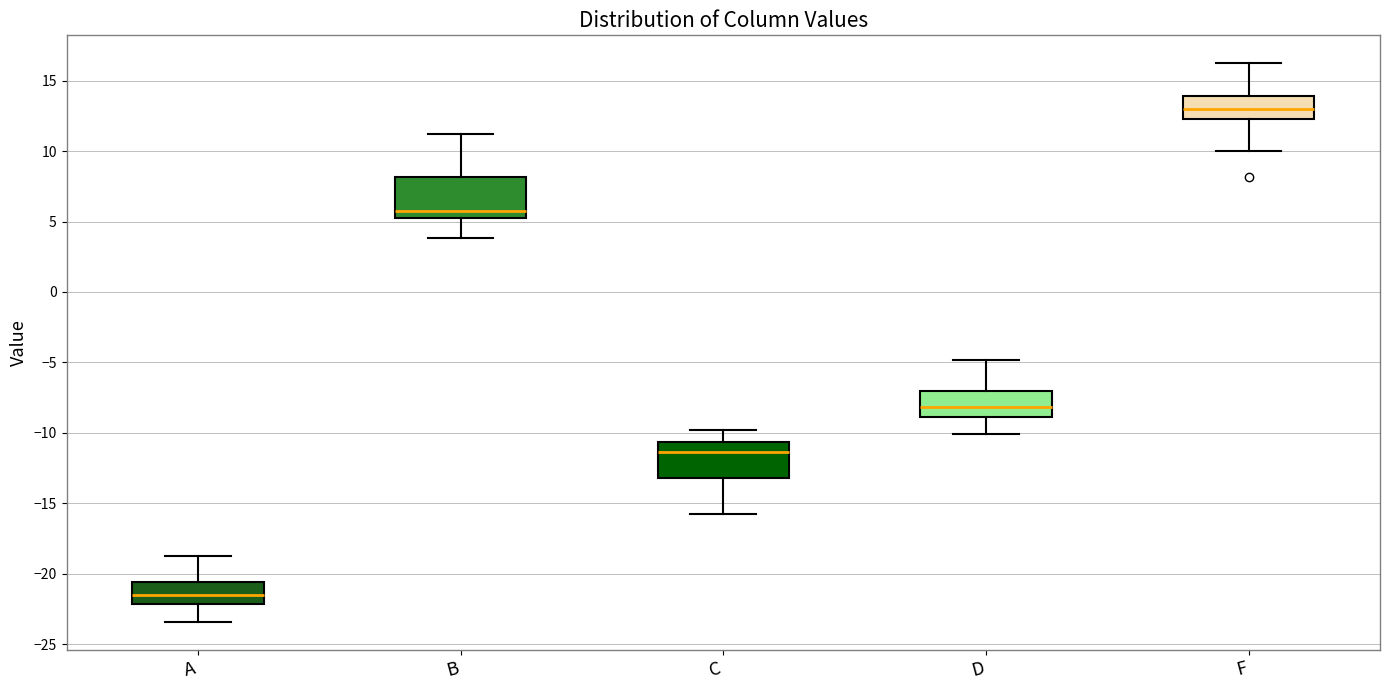

Reading left to right, read every box against the y-axis: the position of its median line, the range the box covers, and the ends of its whiskers. The values are not printed on the chart, so give them approximately, as read against the axis.

A: median -21.5, box -22.0 to -20.5, whiskers -23.5 to -19.0
B: median 6.0, box 5.5 to 8.0, whiskers 4.0 to 11.0
C: median -11.5, box -13.0 to -10.5, whiskers -16.0 to -10.0
D: median -8.0, box -9.0 to -7.0, whiskers -10.0 to -5.0
F: median 13.0, box 12.5 to 14.0, whiskers 10.0 to 16.0